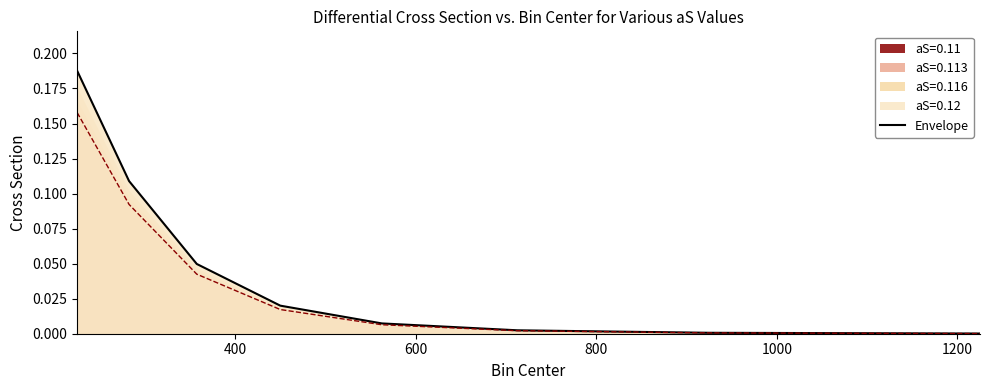

What is the label of the 4th point from the right?

1000